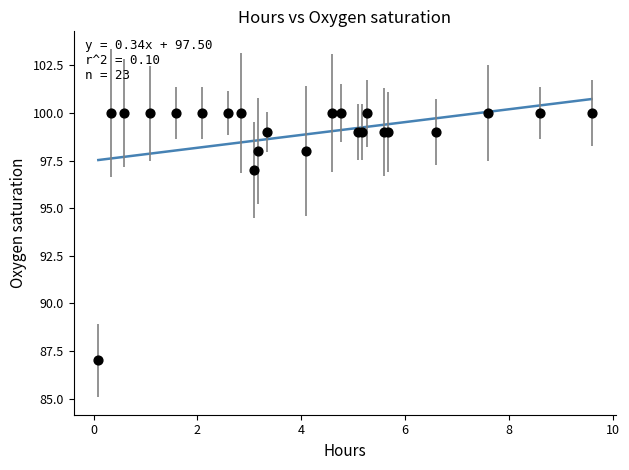

What Y value in the scatter plot is closest to 93?

97